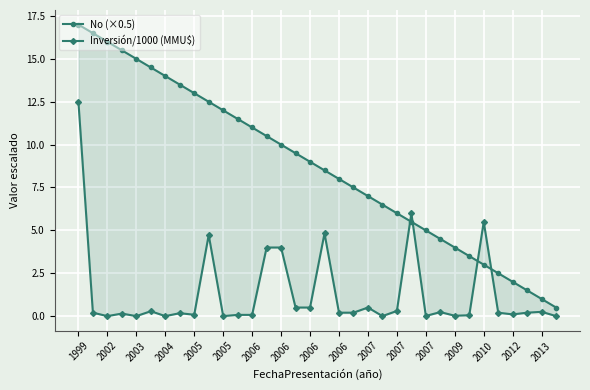

What is the highest value of the No (×0.5) series?

17.0